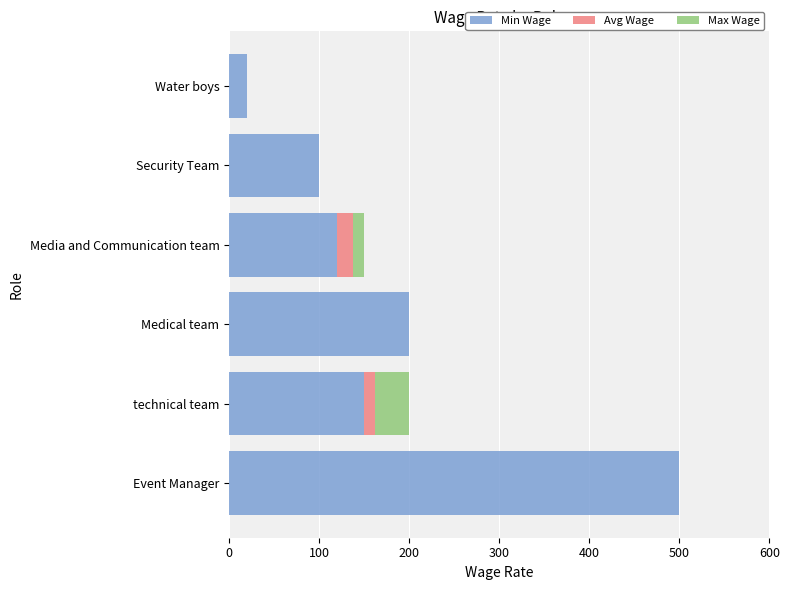

What is the approximate value of Min Wage at Medical team?

200.0